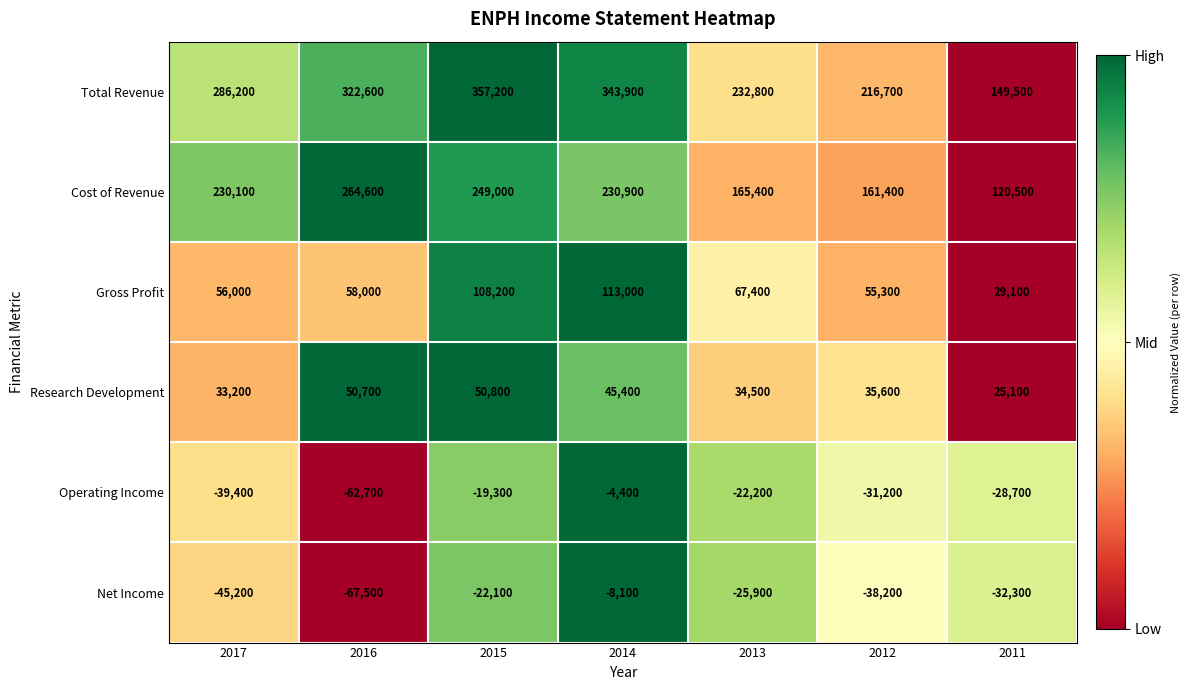

What is the total value across all series at 2011?

263200